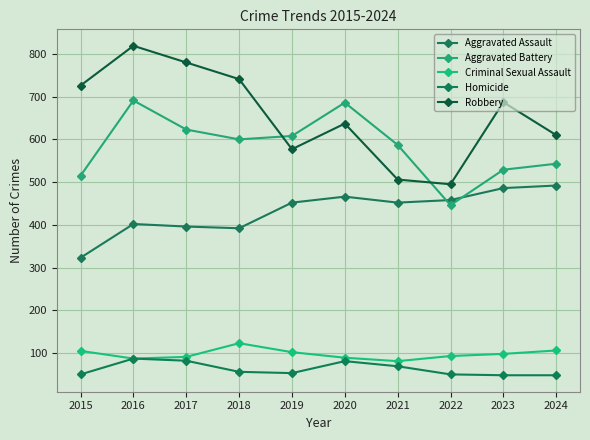

Reading left to right, extract all data points from this chart.

Aggravated Assault: 2015=323	2016=402	2017=396	2018=392	2019=452	2020=466	2021=452	2022=458	2023=486	2024=492
Aggravated Battery: 2015=515	2016=691	2017=623	2018=600	2019=608	2020=686	2021=587	2022=446	2023=529	2024=543
Criminal Sexual Assault: 2015=105	2016=87	2017=91	2018=123	2019=102	2020=89	2021=81	2022=93	2023=98	2024=106
Homicide: 2015=50	2016=87	2017=82	2018=56	2019=53	2020=81	2021=69	2022=50	2023=48	2024=48
Robbery: 2015=726	2016=819	2017=780	2018=741	2019=577	2020=637	2021=506	2022=495	2023=687	2024=610